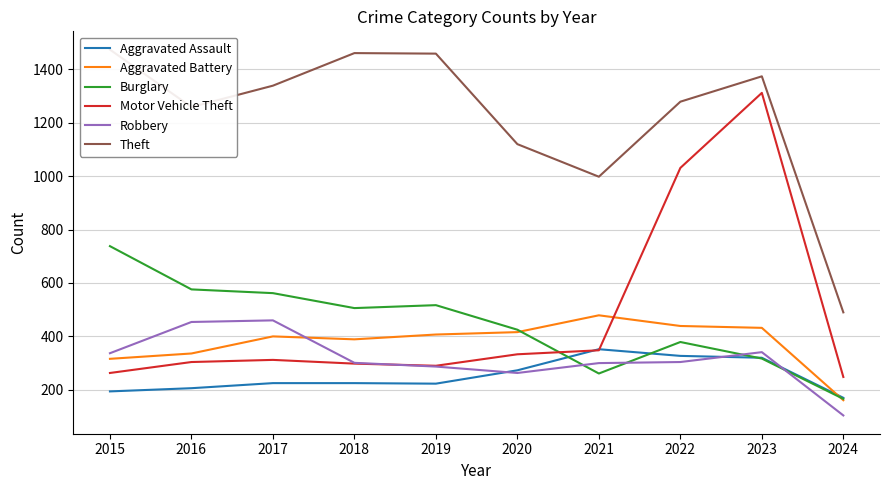

Reading left to right, list all the values displayed in this chart.

Aggravated Assault: 2015=194	2016=206	2017=225	2018=225	2019=223	2020=273	2021=352	2022=327	2023=320	2024=170
Aggravated Battery: 2015=316	2016=336	2017=400	2018=389	2019=407	2020=416	2021=479	2022=439	2023=432	2024=161
Burglary: 2015=738	2016=576	2017=562	2018=506	2019=517	2020=425	2021=261	2022=379	2023=317	2024=166
Motor Vehicle Theft: 2015=263	2016=304	2017=312	2018=298	2019=290	2020=333	2021=348	2022=1031	2023=1312	2024=248
Robbery: 2015=337	2016=454	2017=460	2018=301	2019=287	2020=263	2021=300	2022=304	2023=341	2024=104
Theft: 2015=1474	2016=1259	2017=1339	2018=1461	2019=1459	2020=1120	2021=998	2022=1279	2023=1374	2024=490